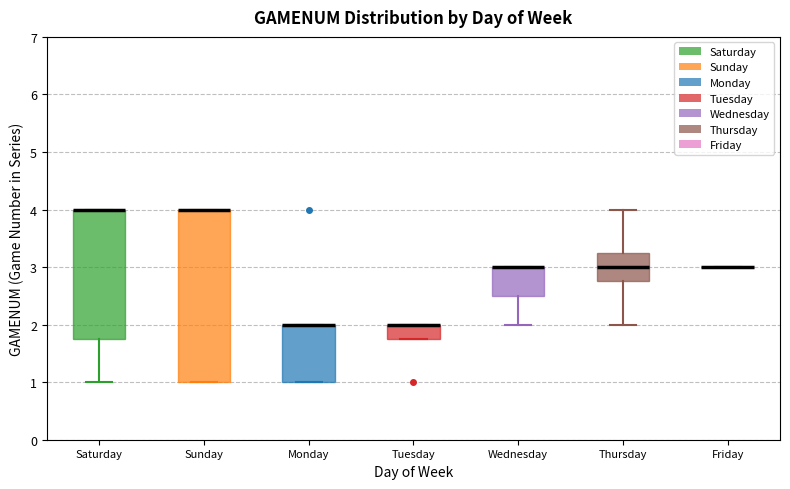

Reading left to right, transcribe this box plot: for each box, give where its median line is, the range the box spans, and where its two whiskers end, as read against the y-axis. The values are not printed on the chart, so give them approximately, as read against the axis.

Saturday: median 4.0 (drawn on the box's upper edge), box 1.8 to 4.0, whiskers 1.0 to 4.0
Sunday: median 4.0 (drawn on the box's upper edge), box 1.0 to 4.0, whiskers 1.0 to 4.0
Monday: median 2.0 (drawn on the box's upper edge), box 1.0 to 2.0, whiskers 1.0 to 2.0
Tuesday: median 2.0 (drawn on the box's upper edge), box 1.8 to 2.0, whiskers 1.8 to 2.0
Wednesday: median 3.0 (drawn on the box's upper edge), box 2.5 to 3.0, whiskers 2.0 to 3.0
Thursday: median 3.0, box 2.8 to 3.3, whiskers 2.0 to 4.0
Friday: box collapsed to a line at 3.0, whiskers 3.0 to 3.0